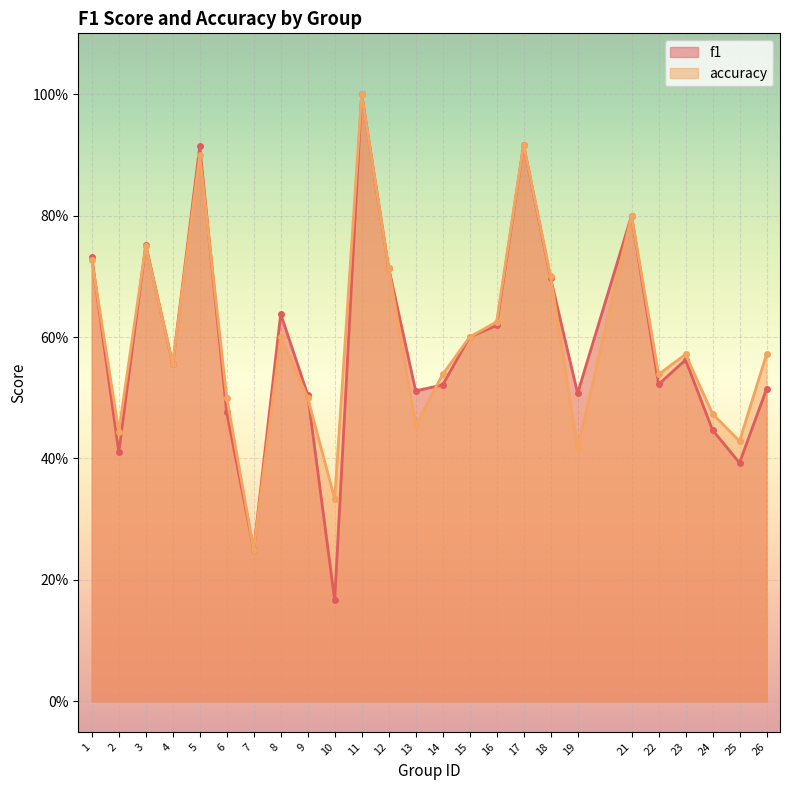

Reading left to right, transcribe all the data shown in this chart.

f1: 1=0.7	2=0.4	3=0.8	4=0.6	5=0.9	6=0.5	7=0.2	8=0.6	9=0.5	10=0.2	11=1.0	12=0.7	13=0.5	14=0.5	15=0.6	16=0.6	17=0.9	18=0.7	19=0.5	21=0.8	22=0.5	23=0.6	24=0.4	25=0.4	26=0.5
accuracy: 1=0.7	2=0.4	3=0.8	4=0.6	5=0.9	6=0.5	7=0.2	8=0.6	9=0.5	10=0.3	11=1.0	12=0.7	13=0.5	14=0.5	15=0.6	16=0.6	17=0.9	18=0.7	19=0.4	21=0.8	22=0.5	23=0.6	24=0.5	25=0.4	26=0.6